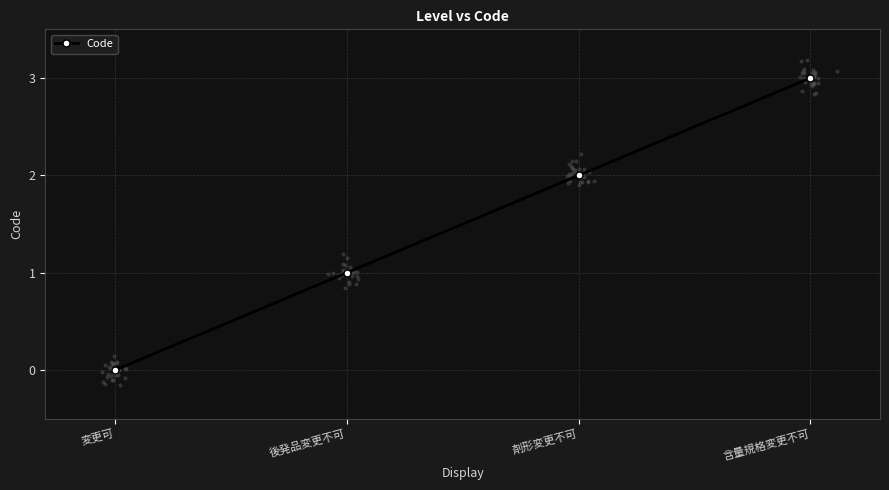

Approximately how many times larger is the value at 剤形変更不可 compared to 後発品変更不可?

2.0